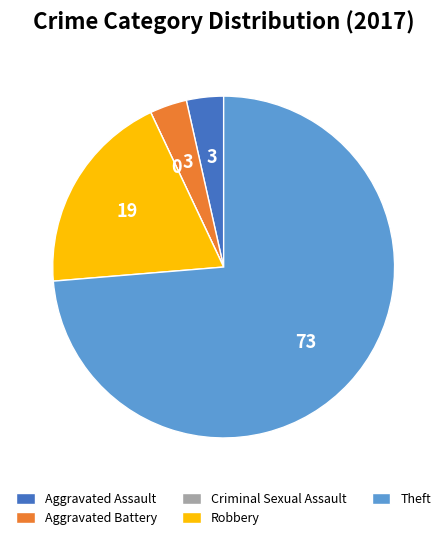

What is the majority slice?

Theft